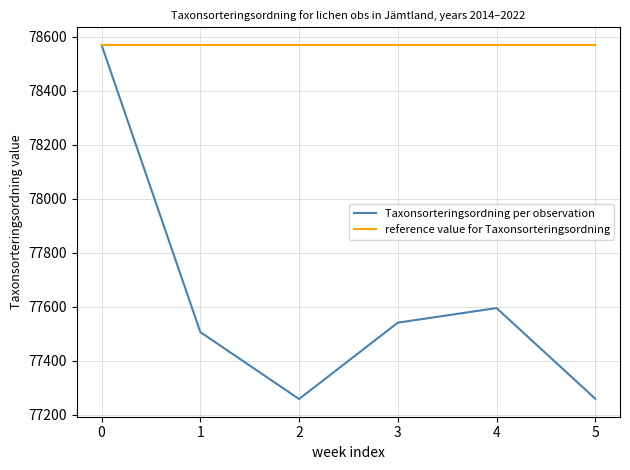

Does the chart have visible grid lines?

Yes